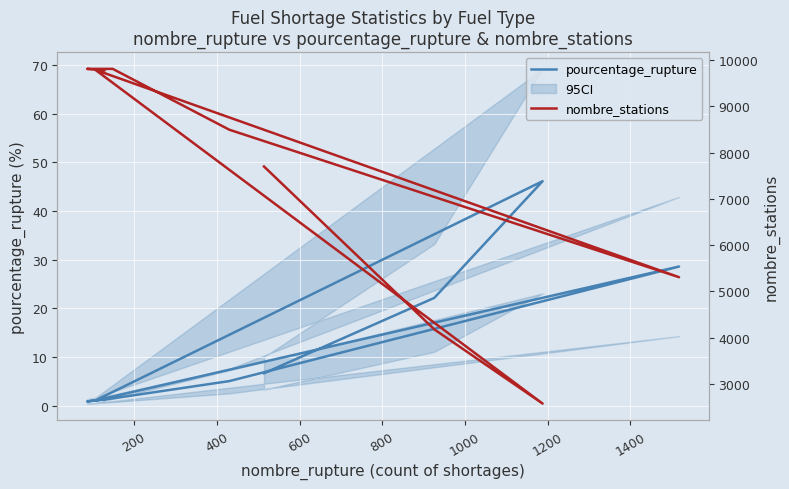

Is this an area chart (filled region under the line)?

No